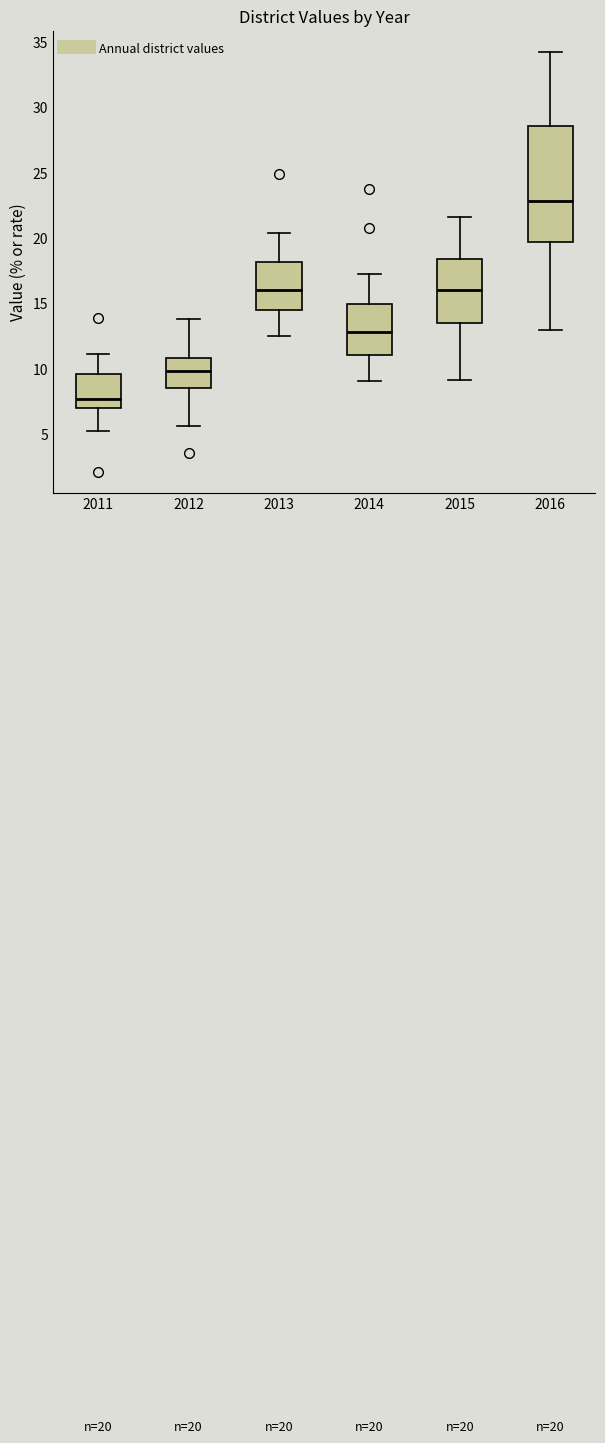

Comparing the boxes themselves (not the whiskers), which one is the tallest?

2016